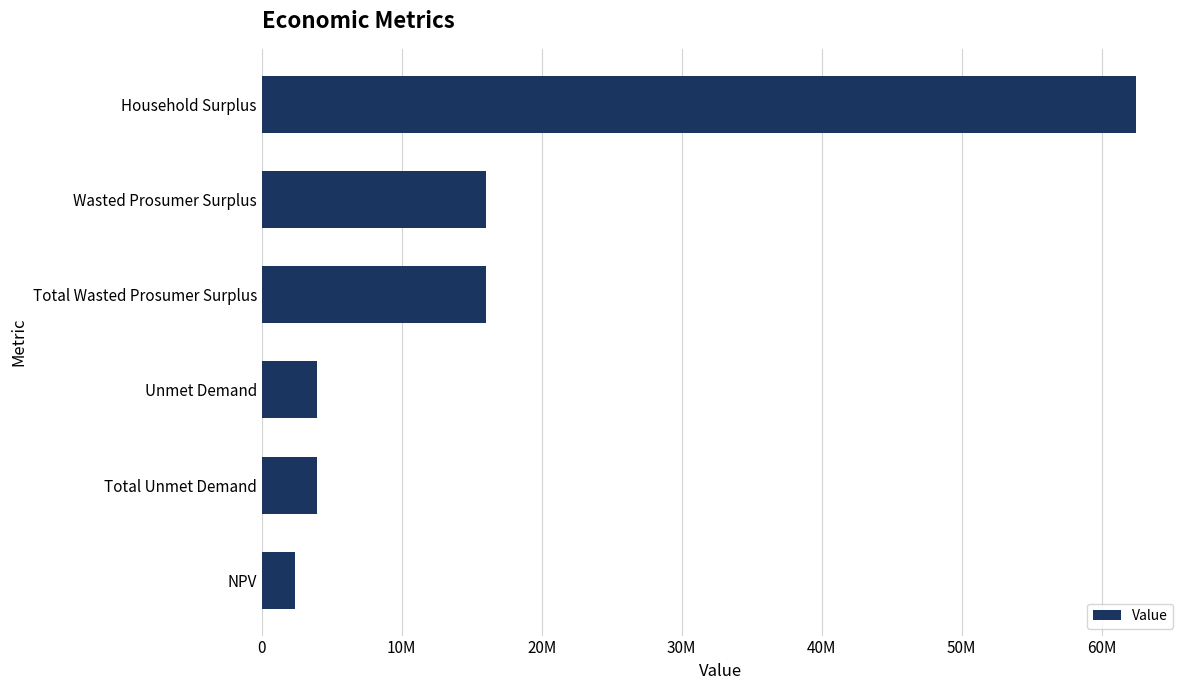

What is the difference between the maximum and minimum values?

60090846.3